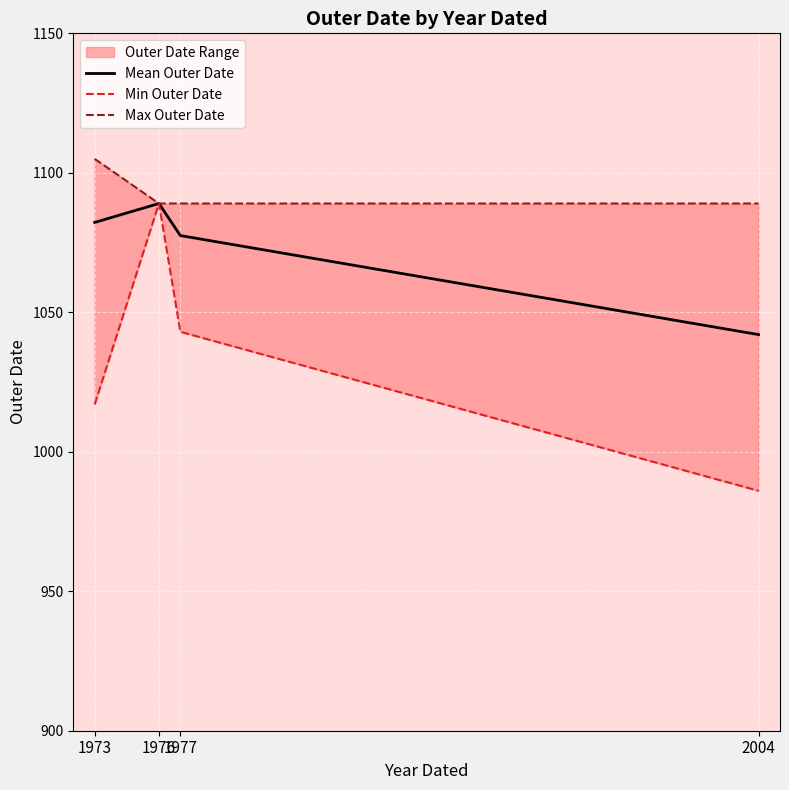

True or false: Min Outer Date and Max Outer Date intersect in this chart.

False